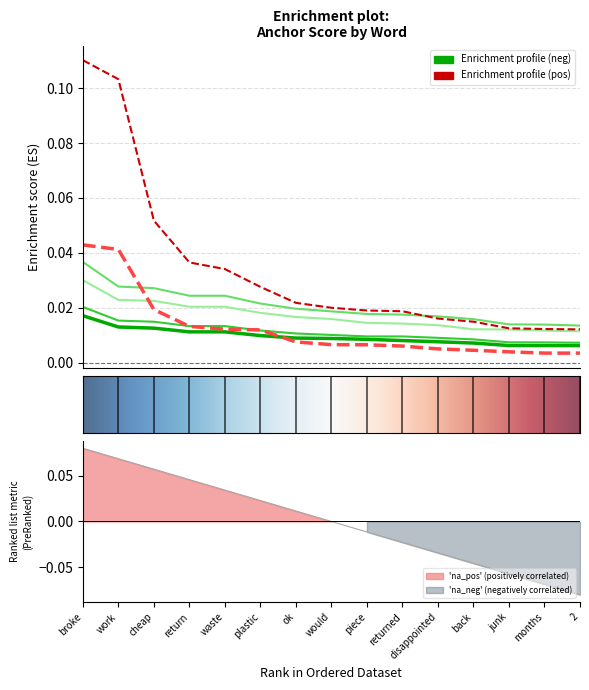

The 0.8-negative series shows 0.0 at waste. True or false?

False